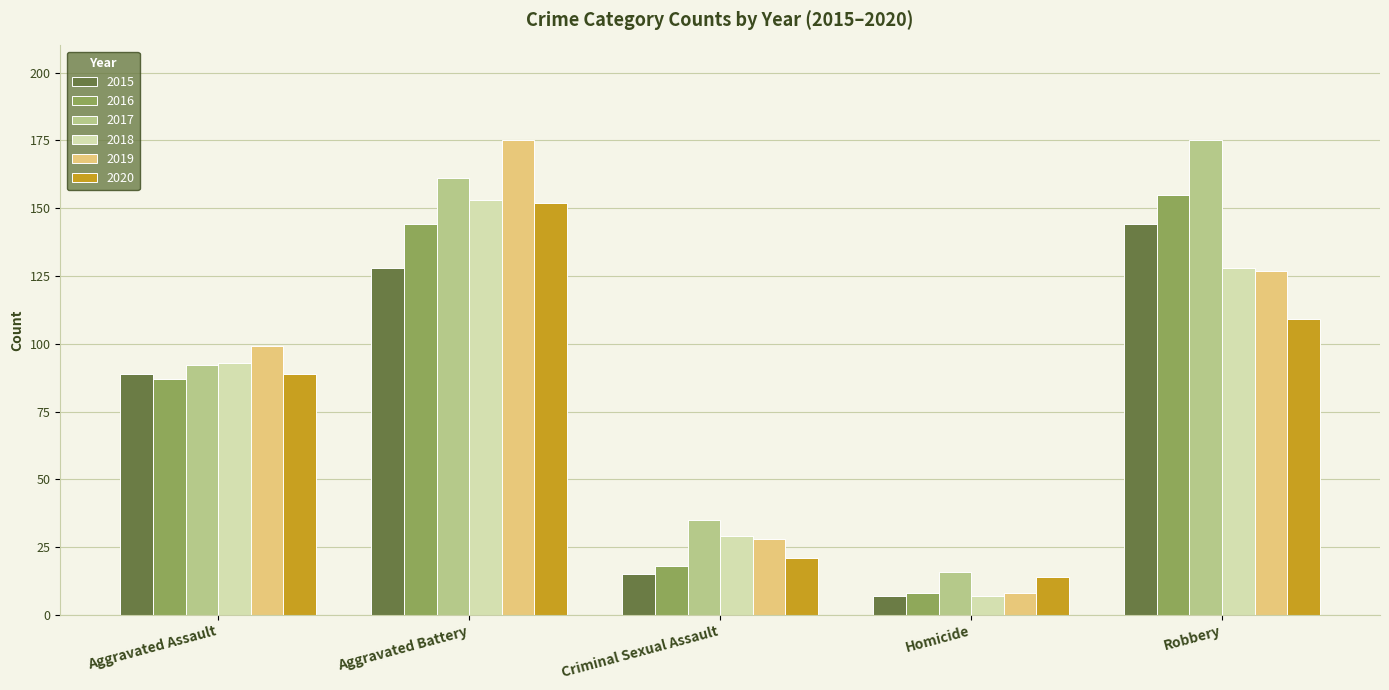

What position from the right is Criminal Sexual Assault?

3